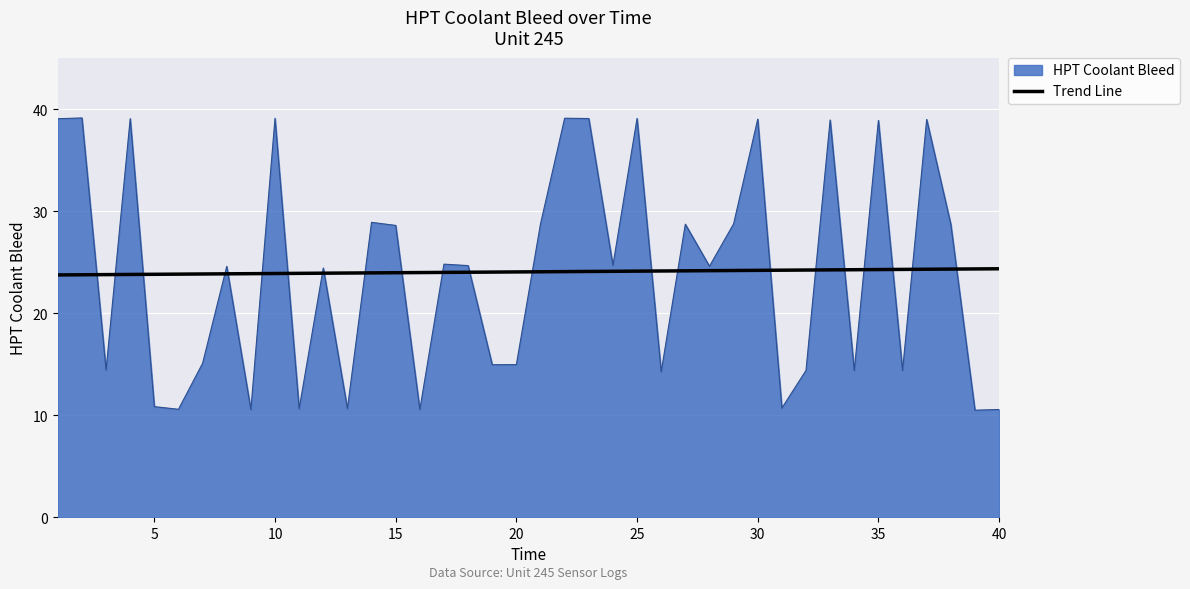

What is the highest value of the Trend Line series?

24.4